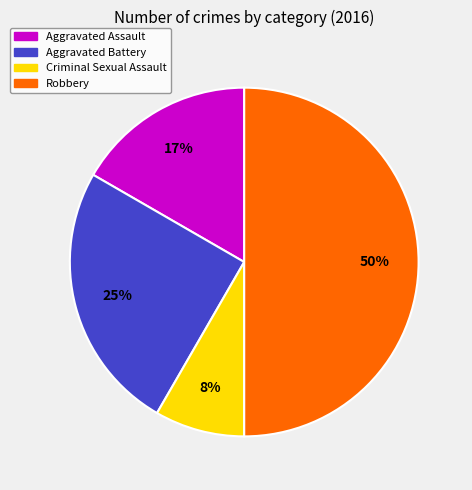

To the nearest percent, what is the combined percentage of Aggravated Assault and Robbery?

67%